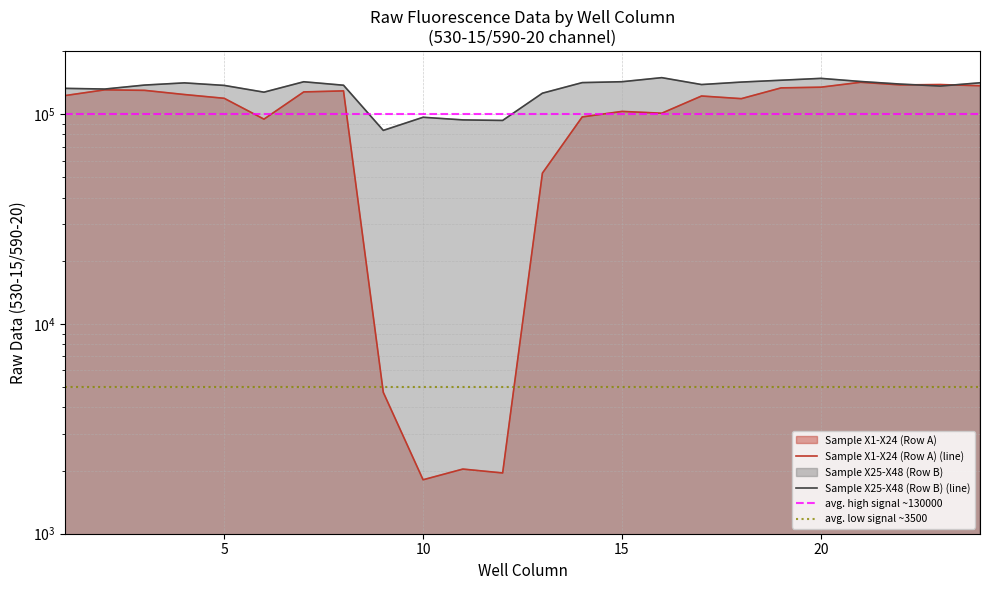

Which series changed the most between 1 and 6?

Sample X1-X24 (Row A)